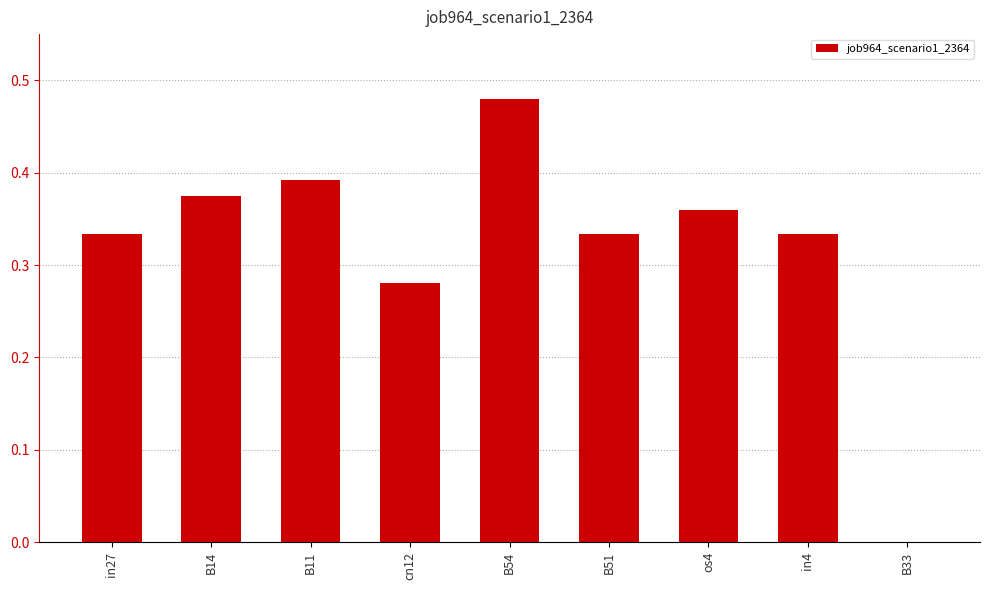

True or false: the data shows 0.5 at in27.

False